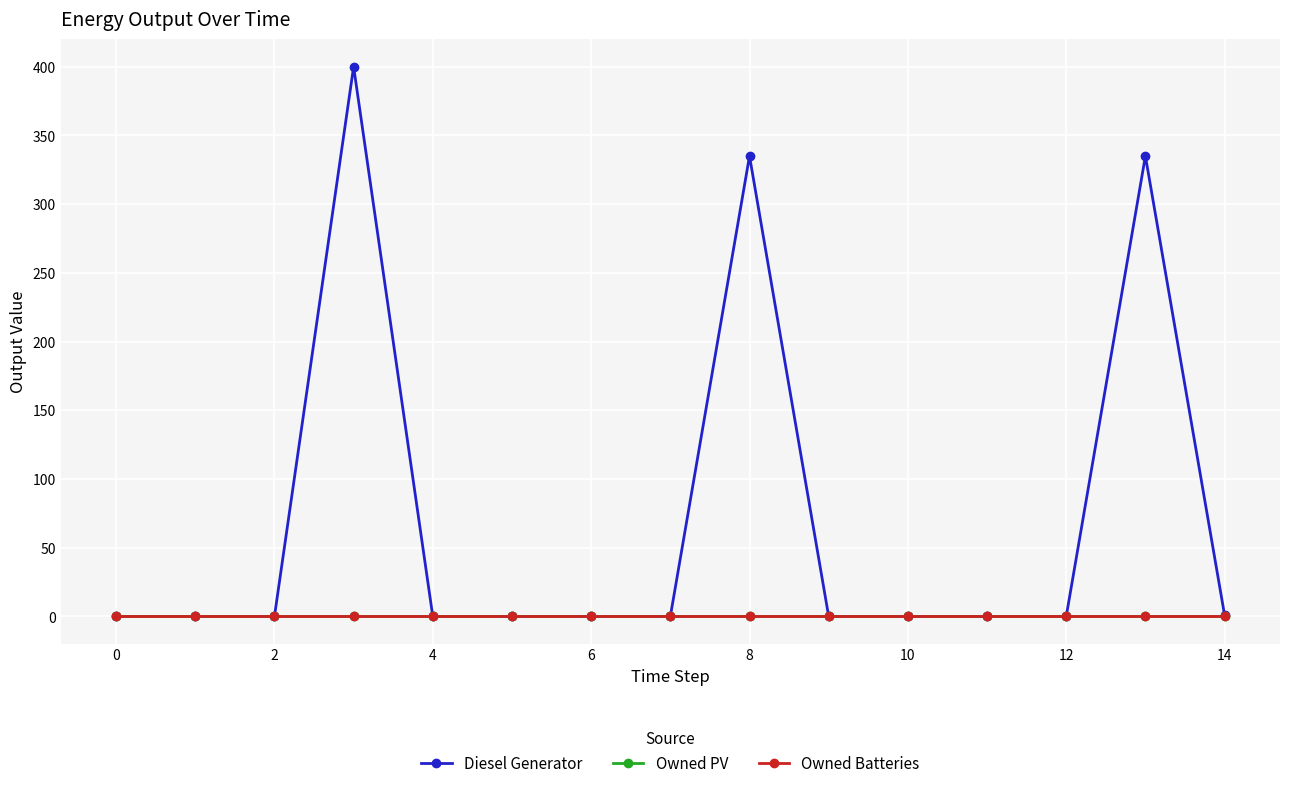

Is this an area chart (filled region under the line)?

No